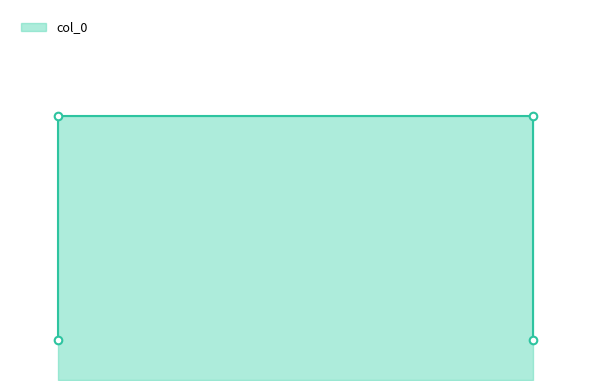

Between 0.59 and 0.39, which is larger?

0.59